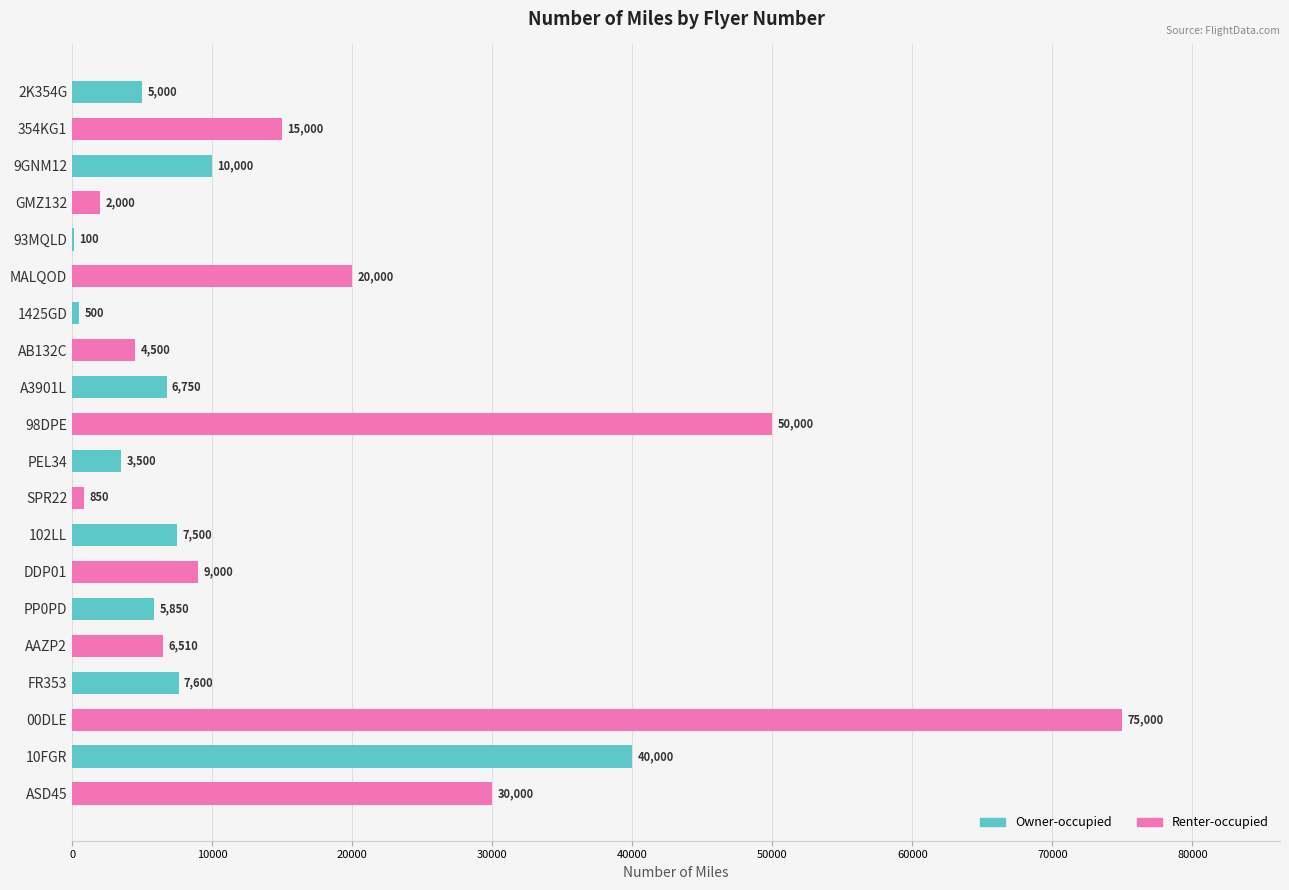

At which label is the value closest to 37550?

10FGR